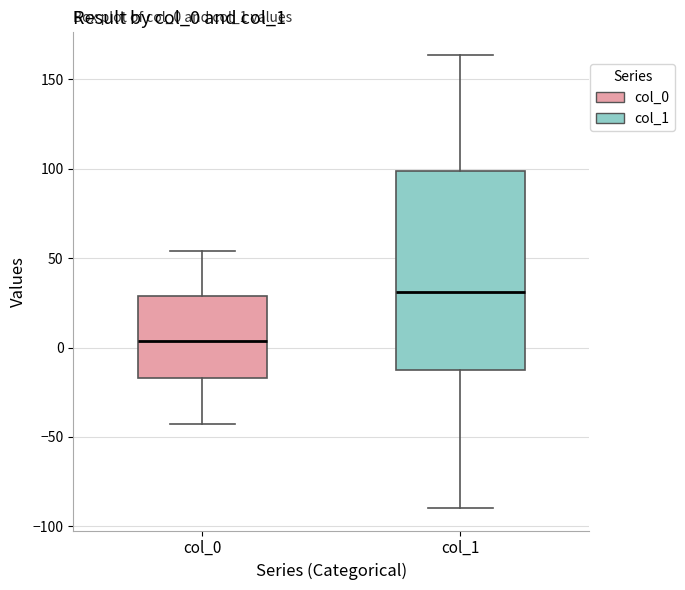

Reading left to right, transcribe this box plot: for each box, give where its median line is, the range the box spans, and where its two whiskers end, as read against the y-axis. The values are not printed on the chart, so give them approximately, as read against the axis.

col_0: median 5, box -15 to 30, whiskers -45 to 55
col_1: median 30, box -15 to 100, whiskers -90 to 165